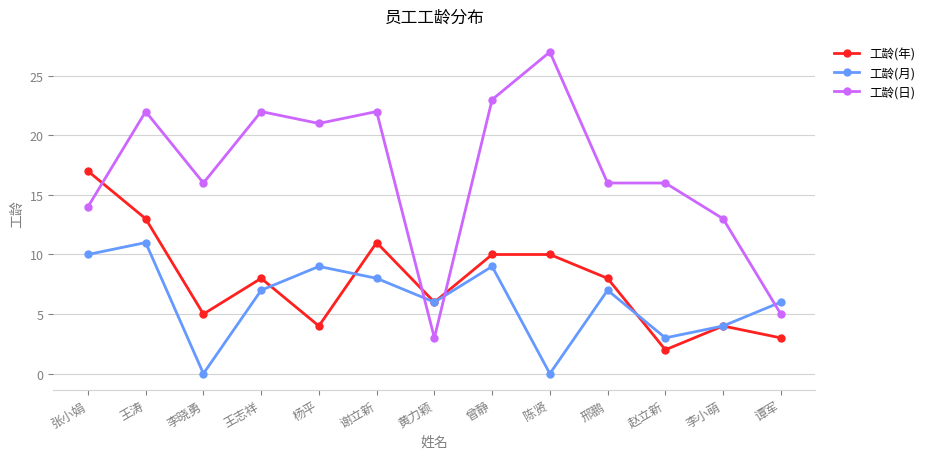

True or false: 工龄(日) has more than 1 interior local peaks.

True